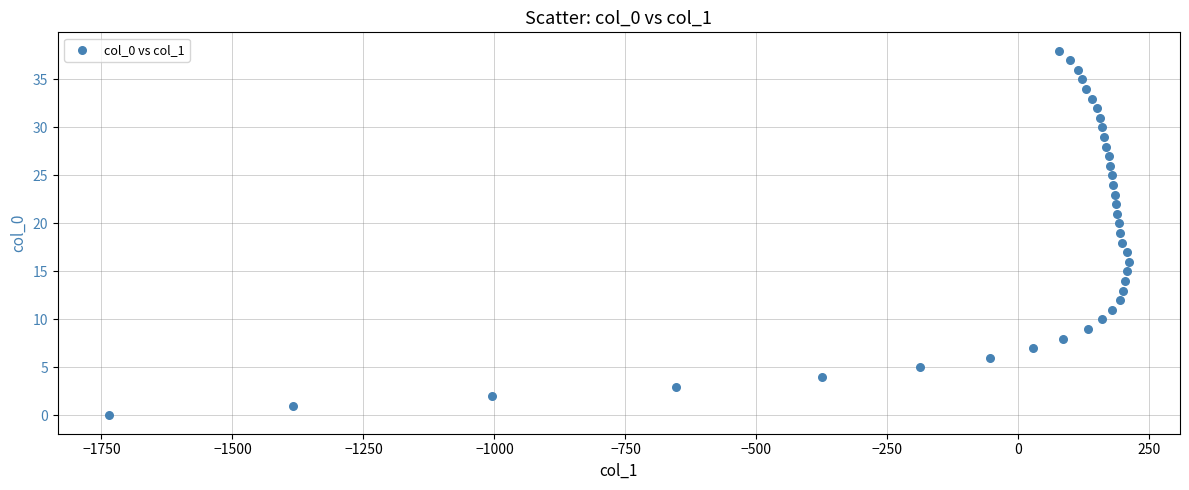

What is the range of Y values (max minus min)?

38